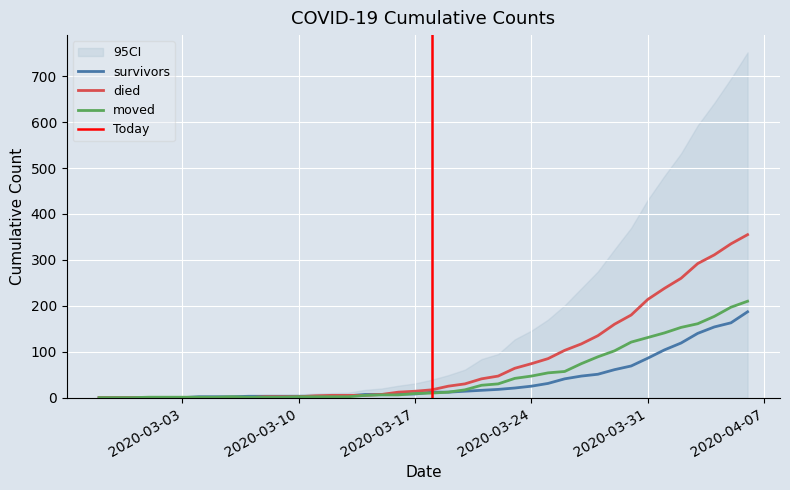

Does the chart display data point markers on the line(s)?

No